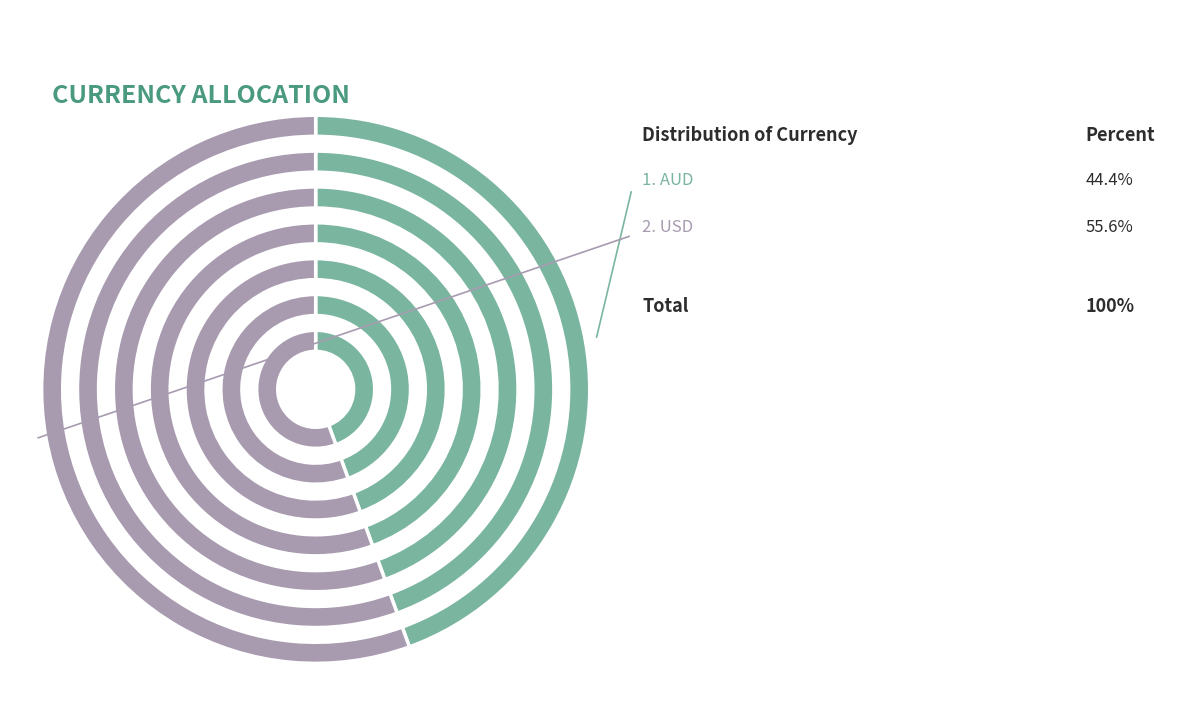

How many slices are in this pie chart?

2